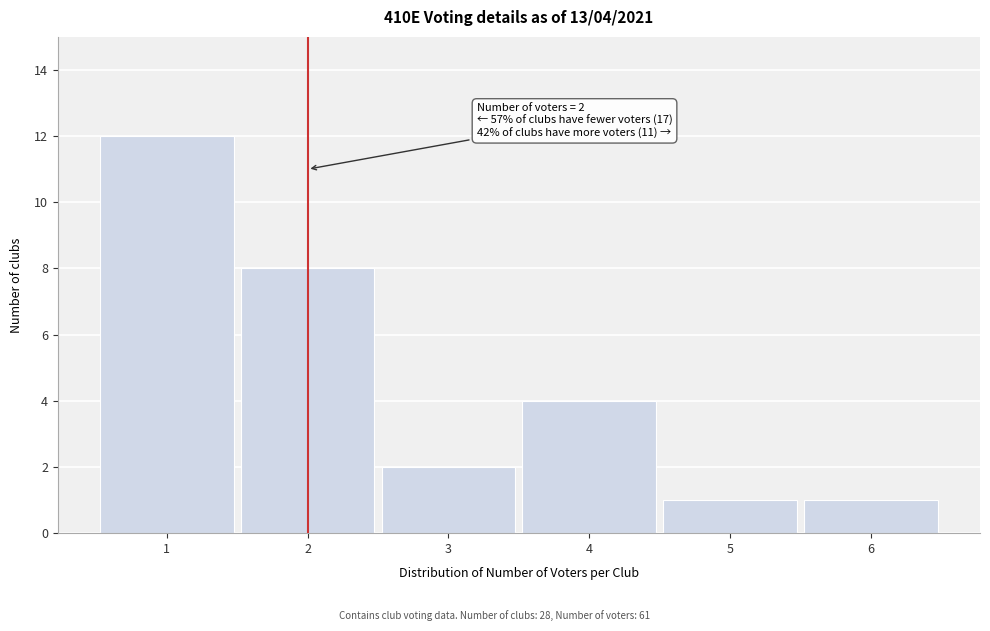

Over which range of the x-axis is the bar tallest?

0.5 to 1.5